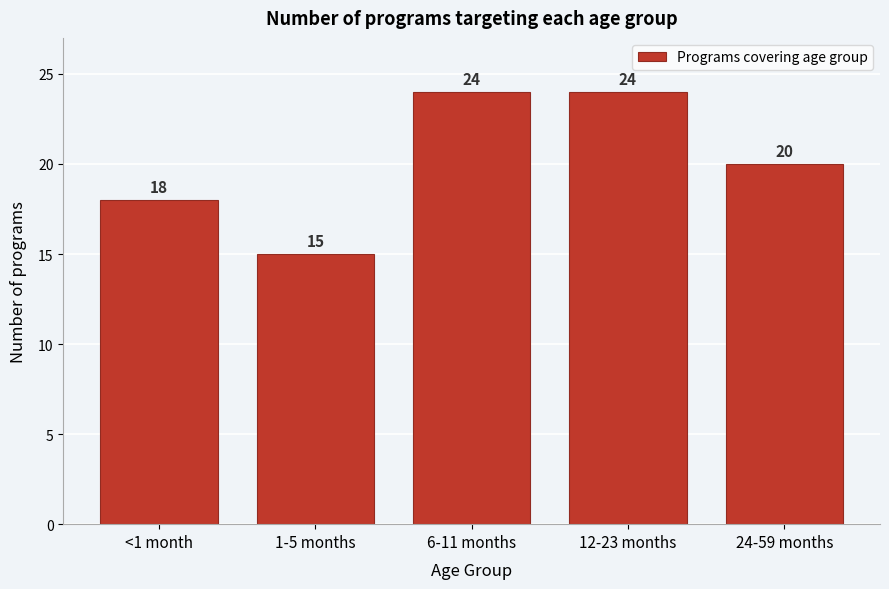

Reading left to right, extract all data points from this chart.

<1 month=18	1-5 months=15	6-11 months=24	12-23 months=24	24-59 months=20